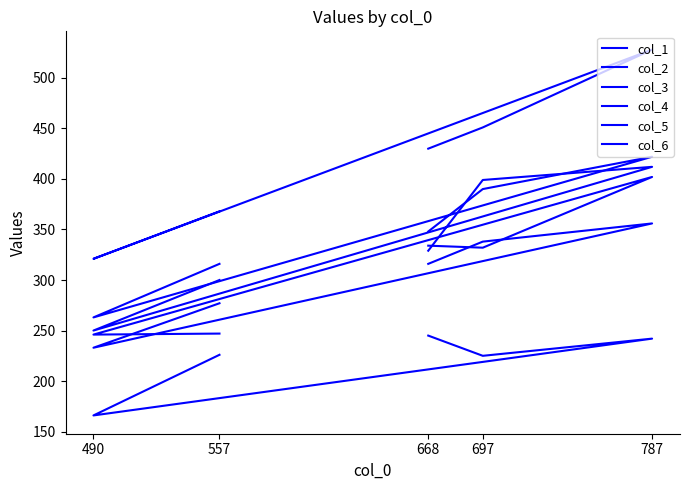

What is the label of the 4th point from the left?

697